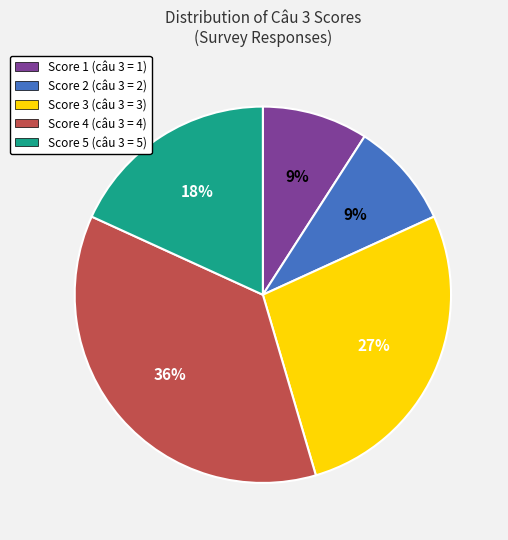

The Score 4 (câu 3 = 4) slice represents 36% of the pie. True or false?

True